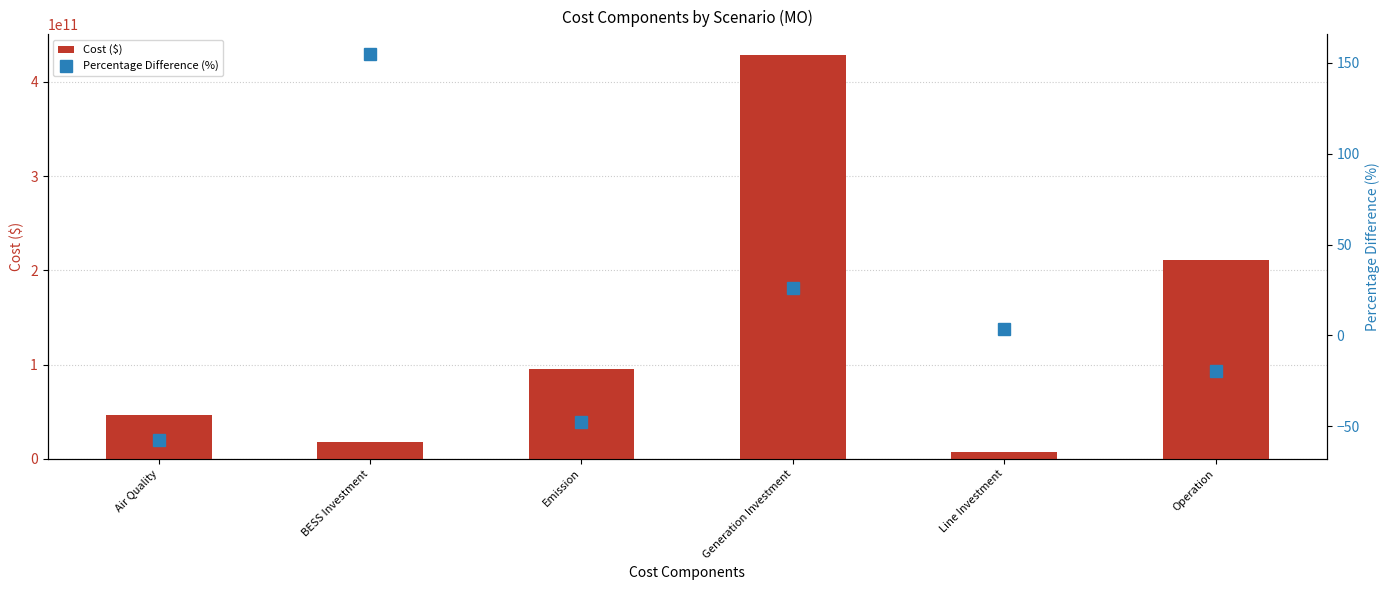

What is the difference between the highest and lowest values at Emission?

95625359222.4